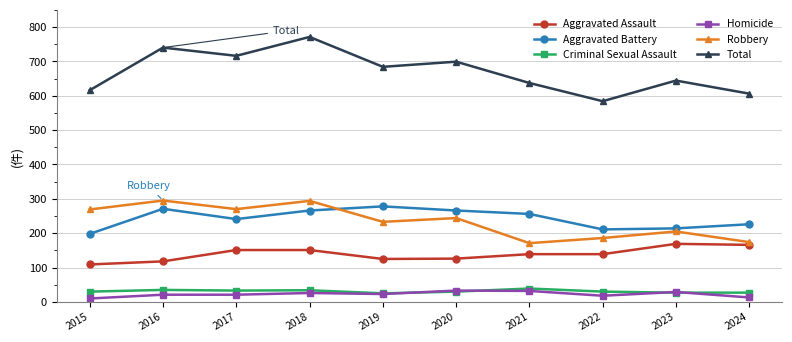

What is the sum of all Aggravated Assault values?

1393